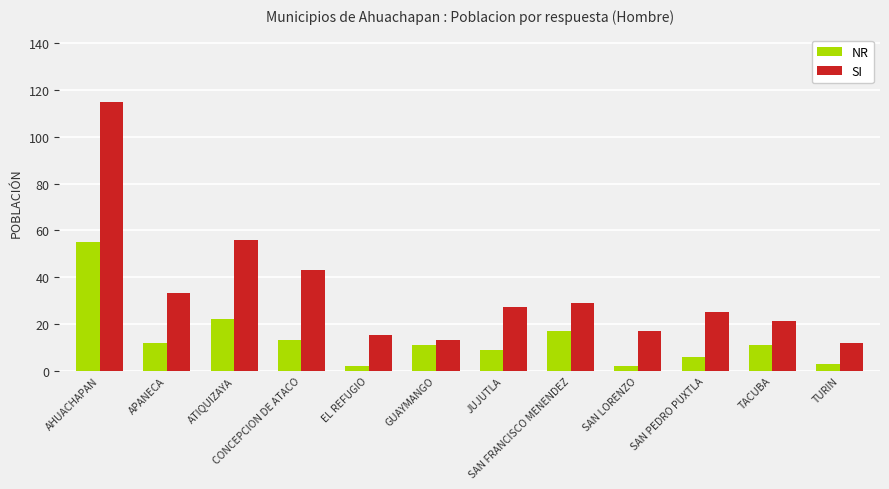

Is it true that SI equals 6 at SAN FRANCISCO MENENDEZ?

False